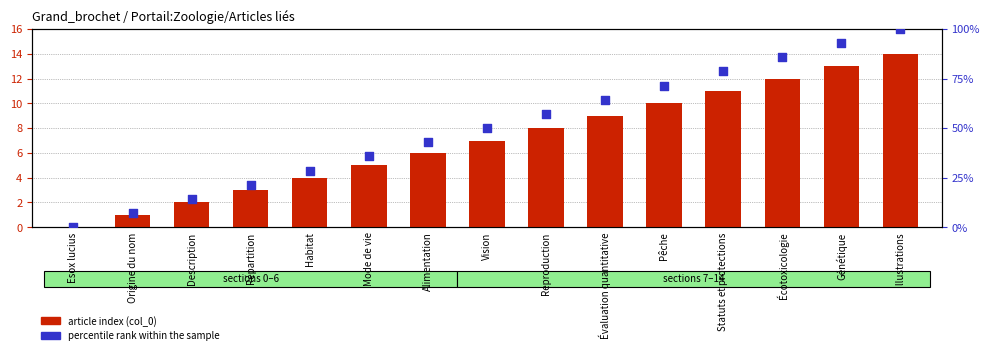

At which category is the sum across all series the highest?

Illustrations